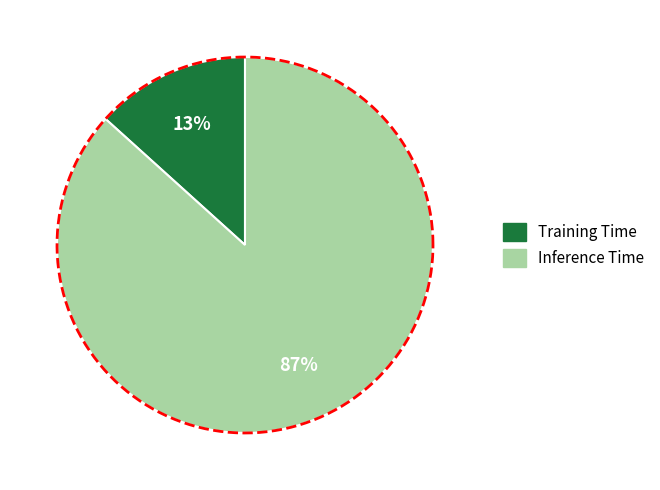

To the nearest percent, what is the average slice percentage?

50%